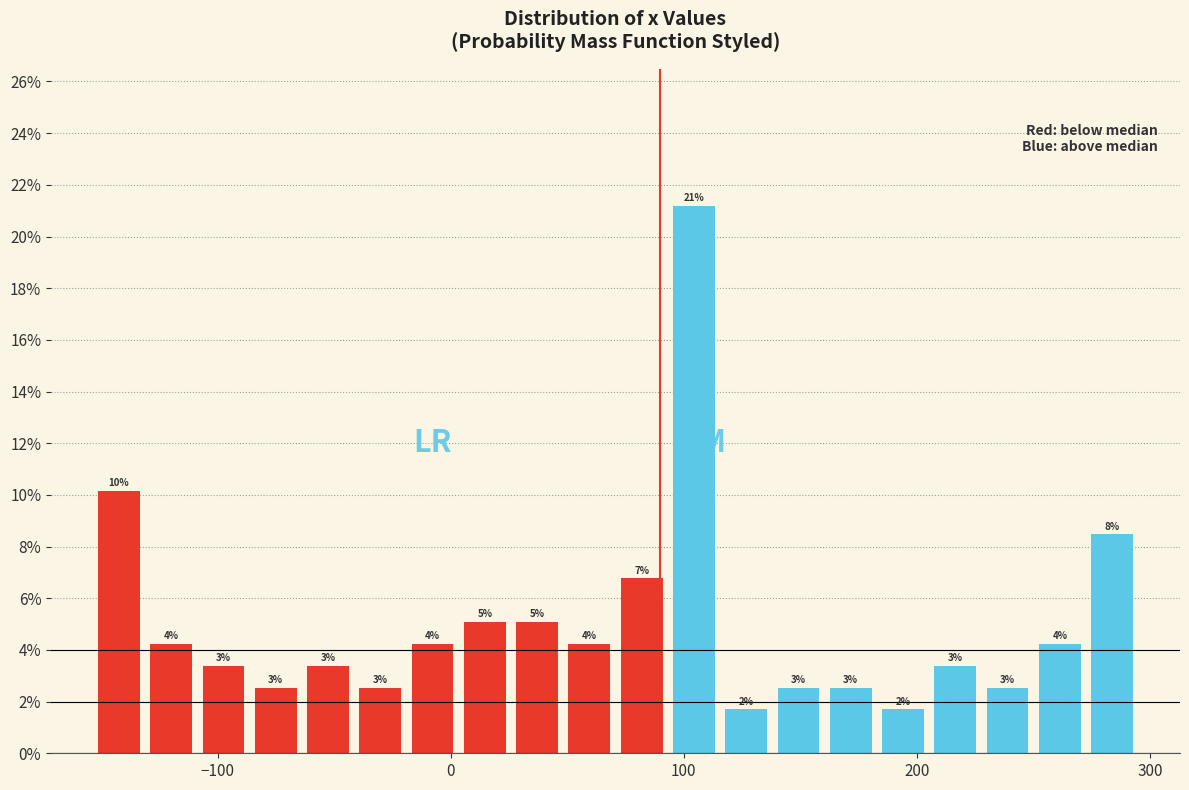

Read against the x-axis, roughly where is the centre of the tallest bar?

100